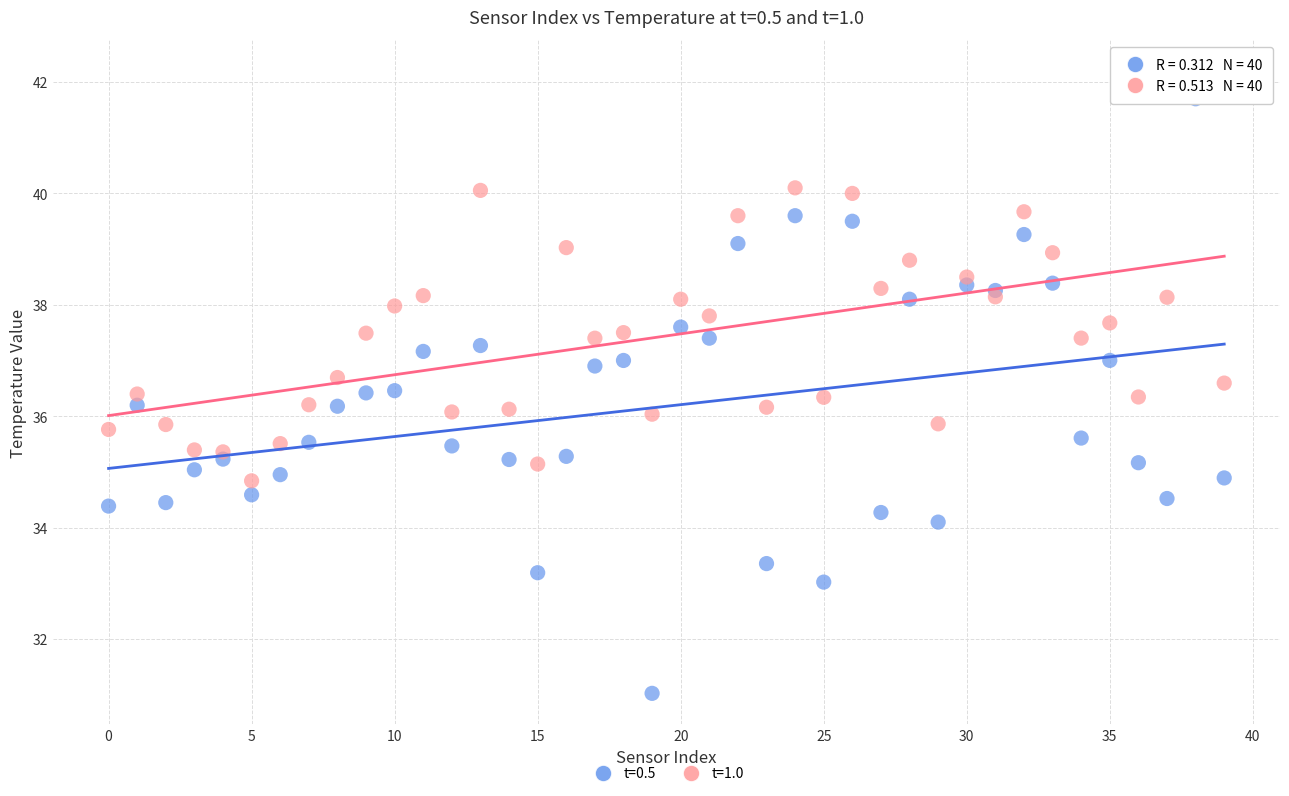

Which series reaches the maximum Y coordinate?

t=1.0